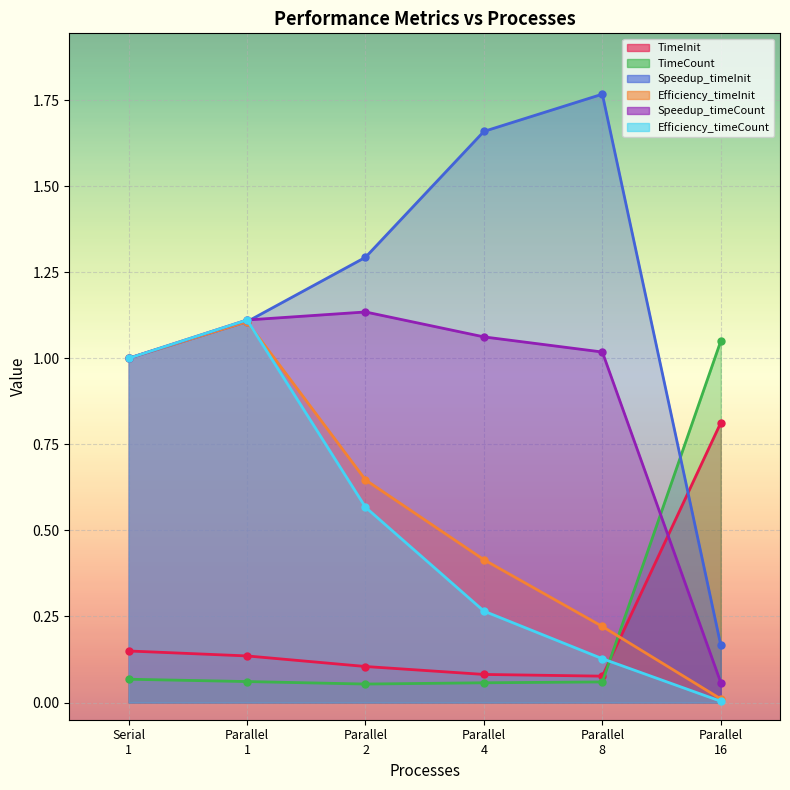

How many lines are shown in the chart?

6